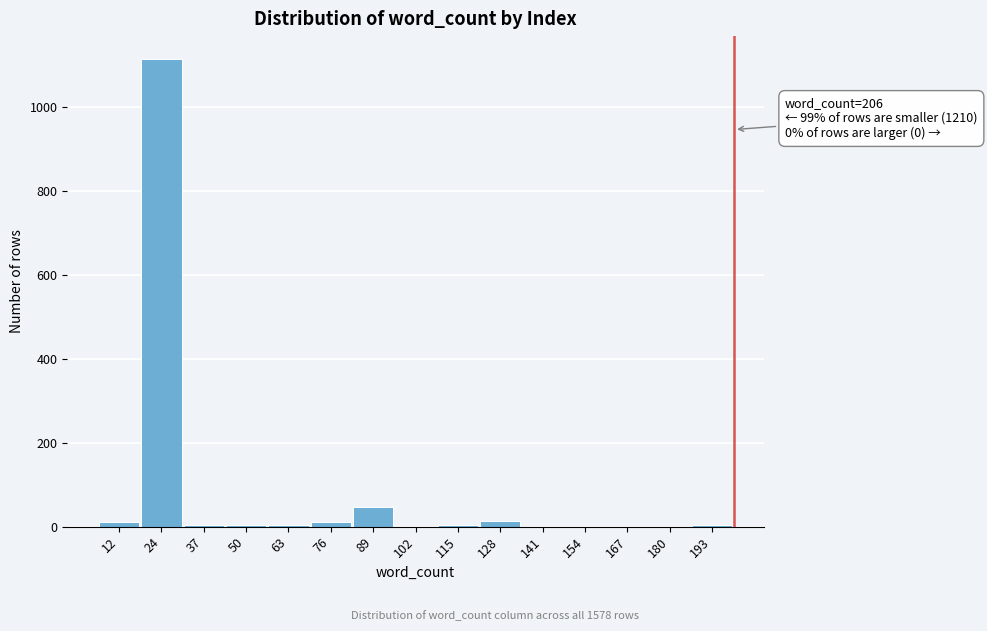

Is it true that the value at 24 is 1112?

True